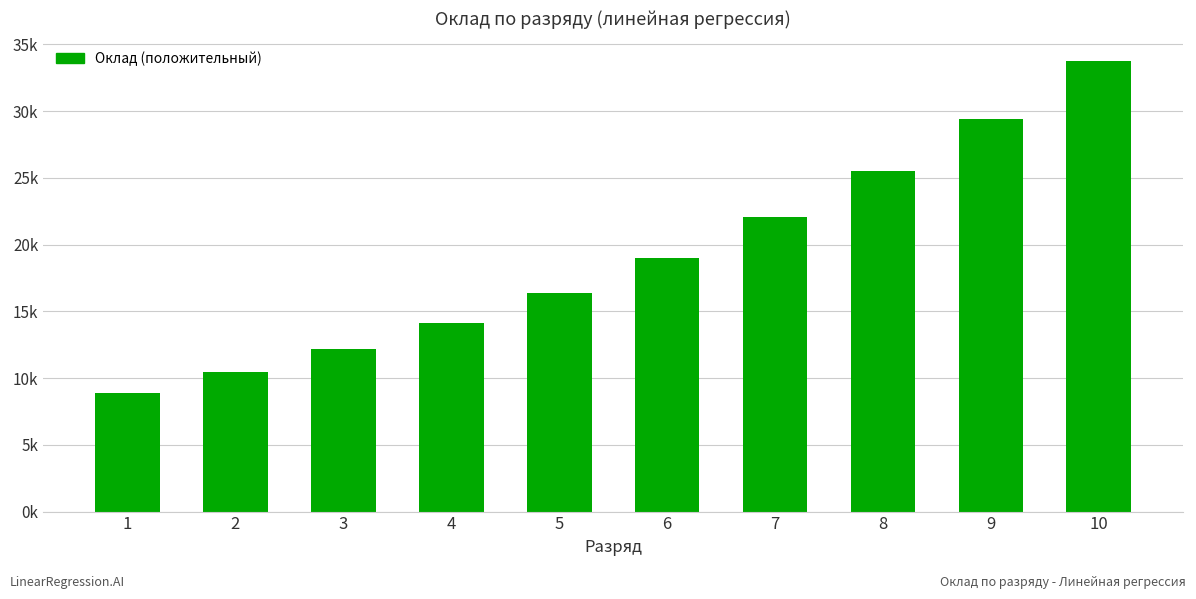

What is the average value?

19181